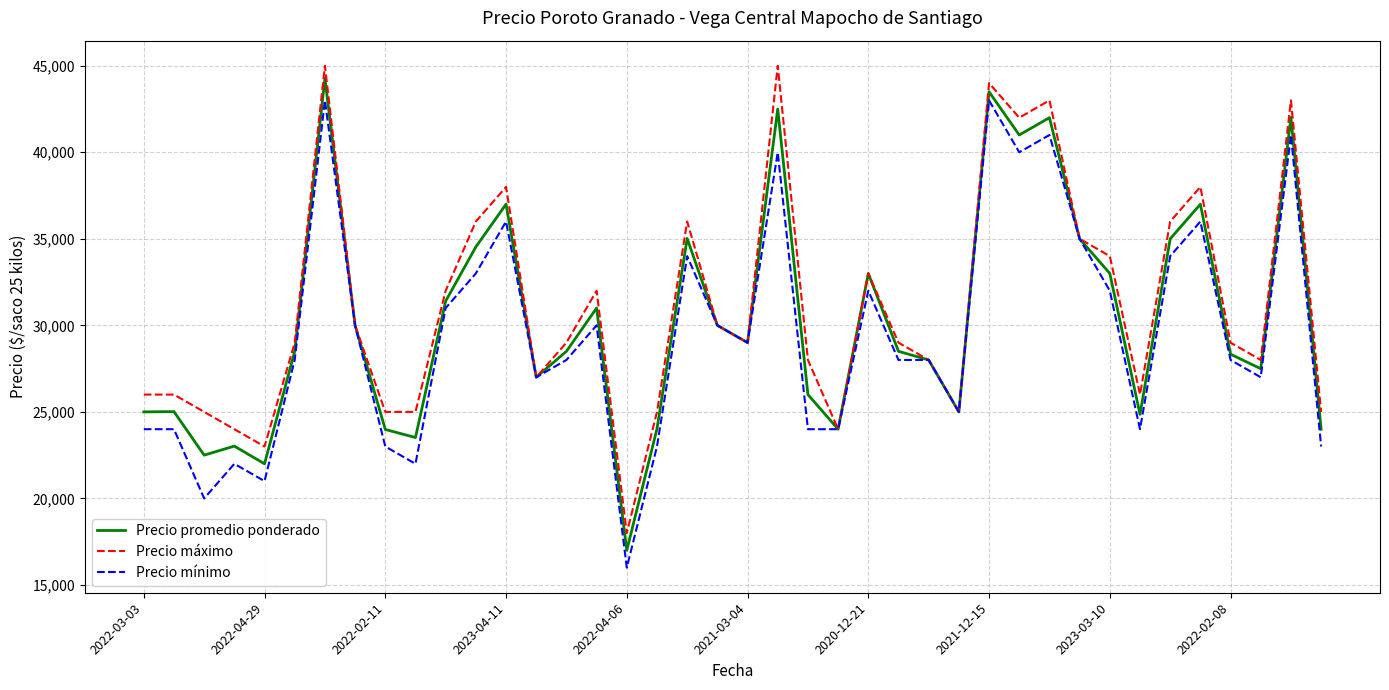

What is the greatest value displayed?

45000